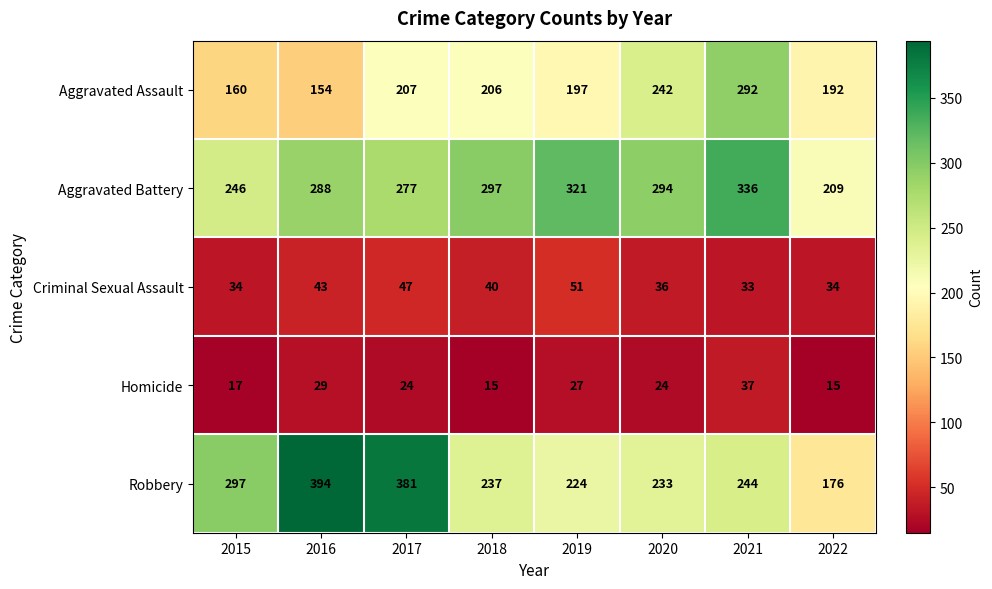

The Criminal Sexual Assault series shows 47 at 2017. True or false?

True